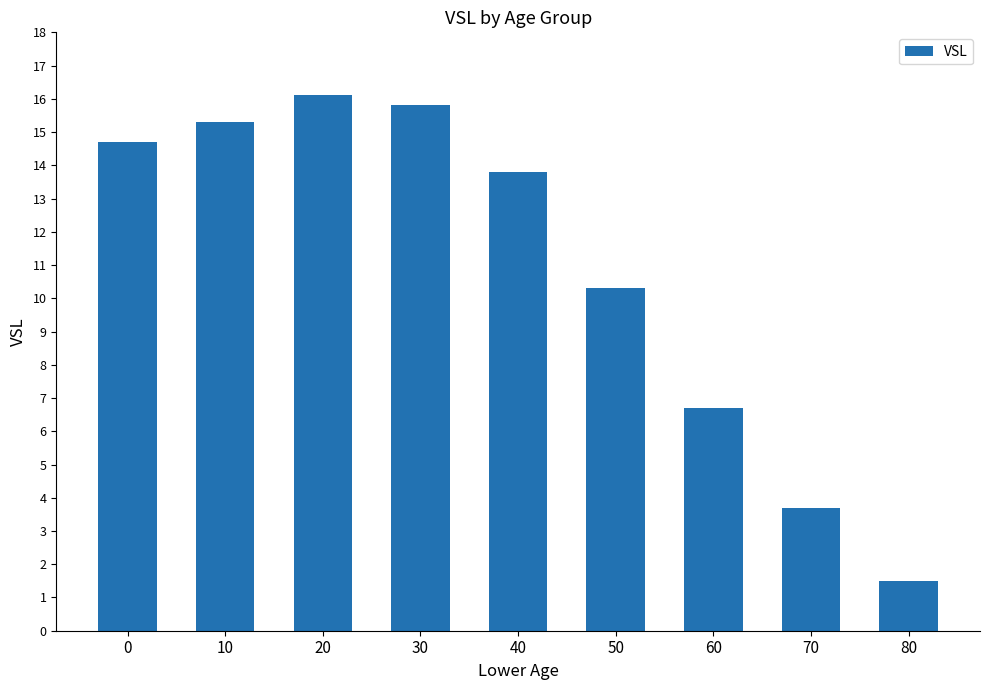

What is the change in value from 20 to 30?

-0.3